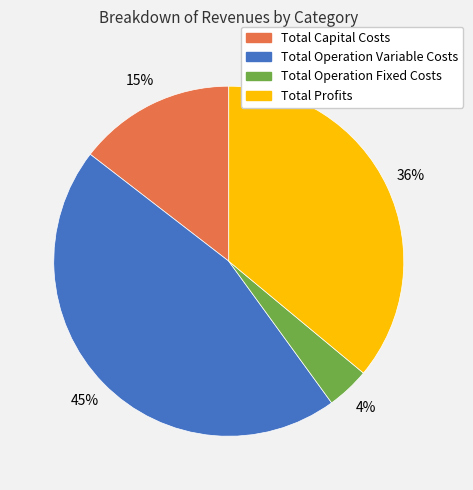

The Total Profits slice represents 30% of the pie. True or false?

False